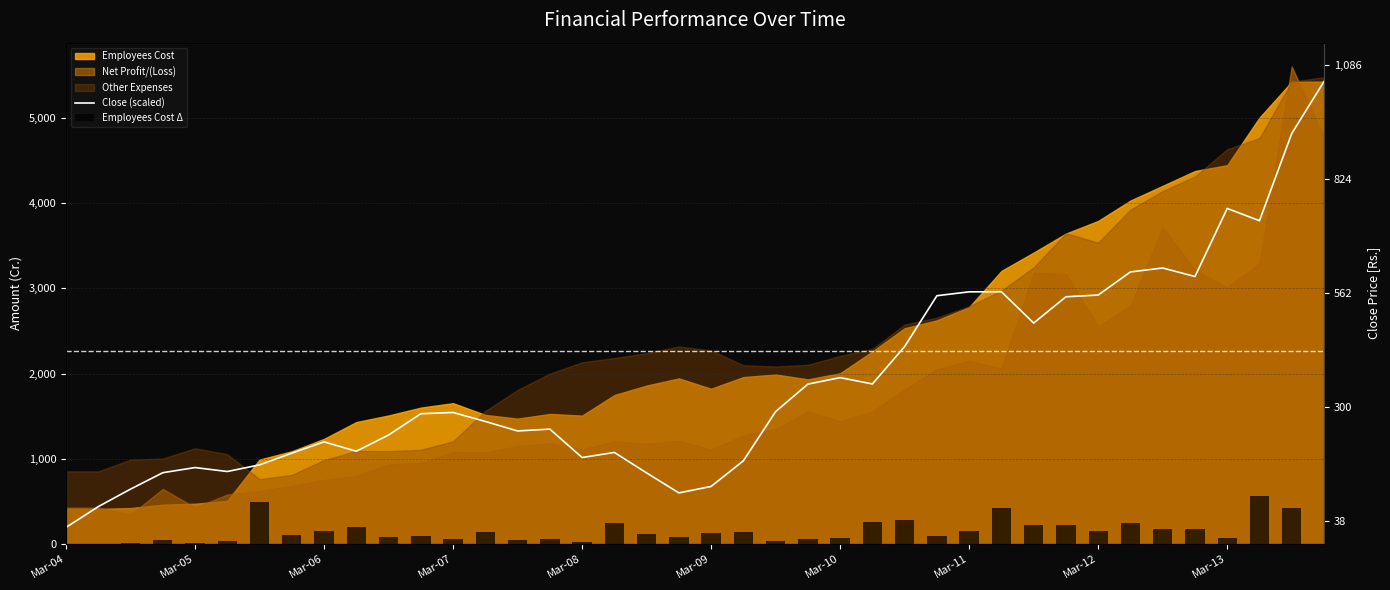

What is the difference between the Close (scaled) values at 26 and Mar-12?

1120.4